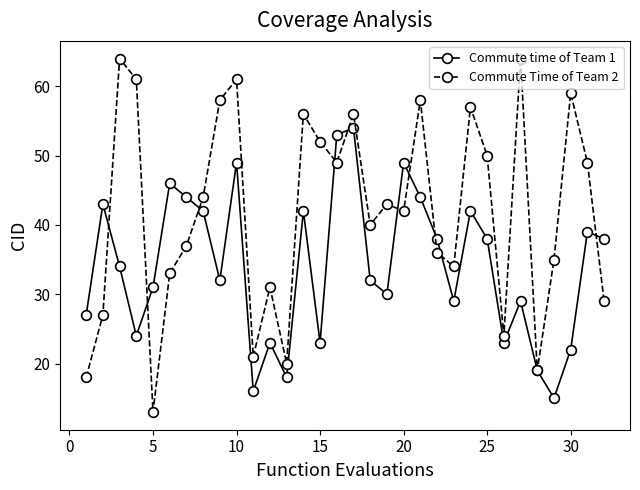

Which series has the widest spread of values?

Commute Time of Team 2